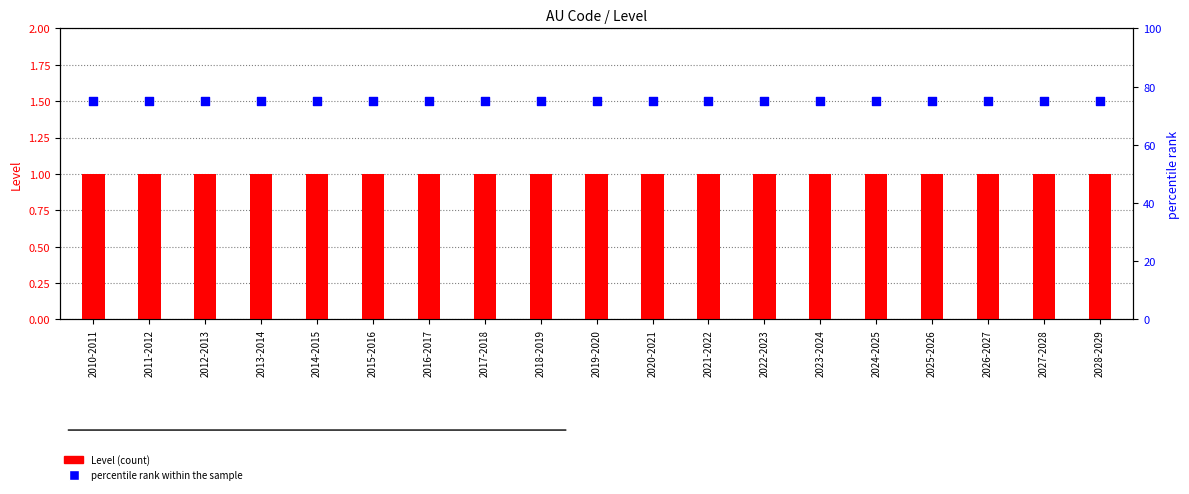

Which series has the widest spread of Y values?

Level (count)